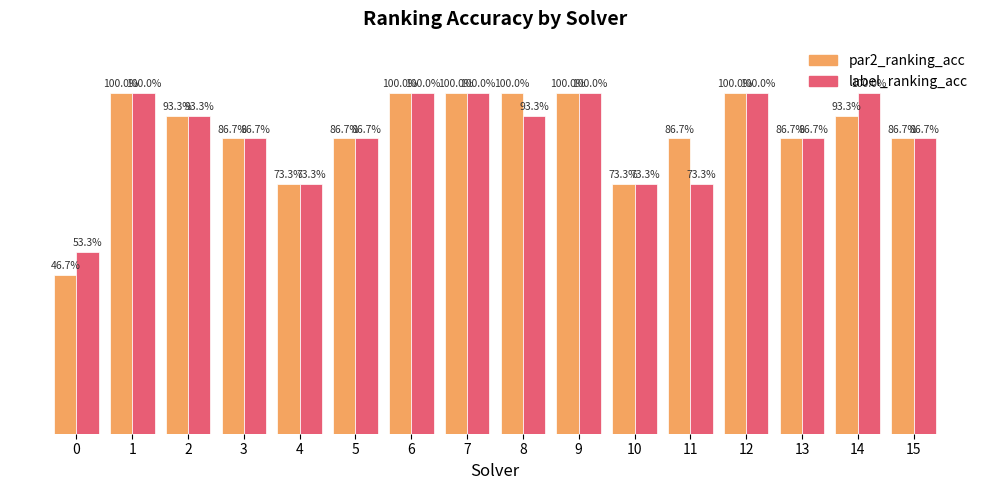

Between 7 and 14, which series saw the biggest shift?

par2_ranking_acc